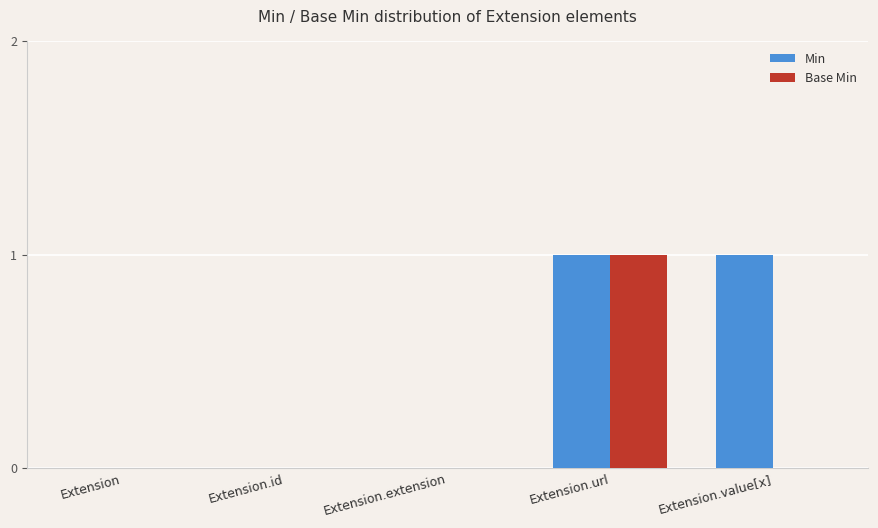

Is the value of Min at Extension.url greater than the value of Base Min at Extension.value[x]?

Yes